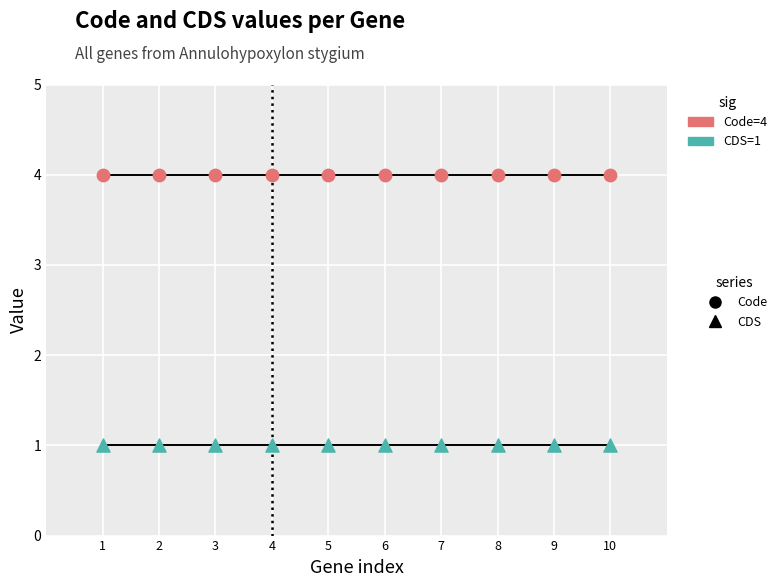

Which series contains the lowest Y value?

CDS